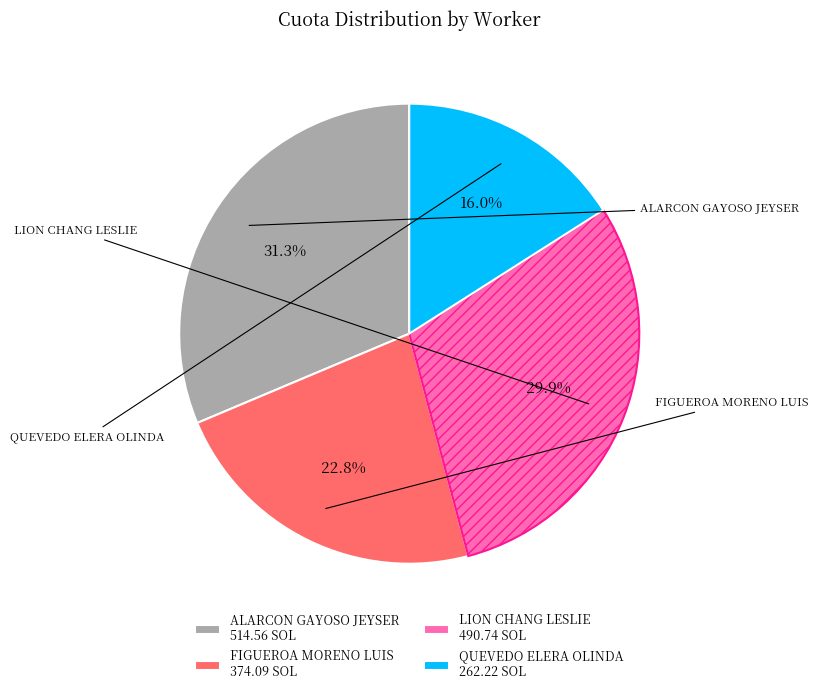

To the nearest percent, what portion does QUEVEDO ELERA OLINDA represent?

16%